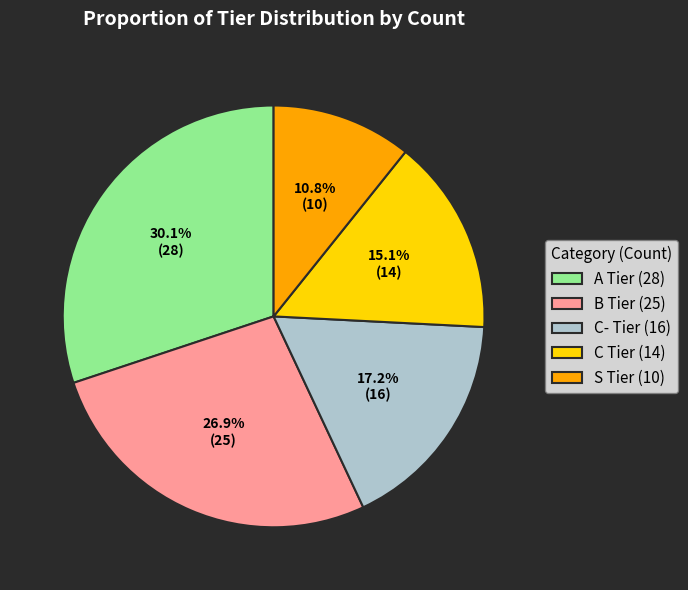

Is there any slice that represents more than half of the pie?

No